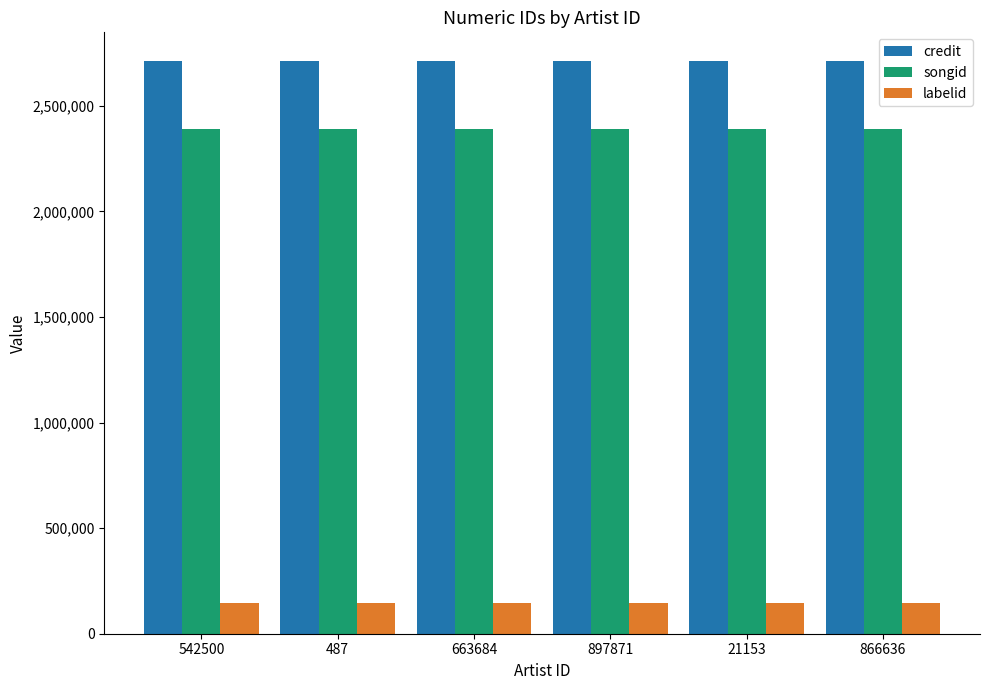

Reading left to right, extract all data points from this chart.

credit: 2711884	2711884	2711884	2711884	2711884	2711884
songid: 2389997	2389997	2389997	2389997	2389997	2389997
labelid: 147006	147006	147006	147006	147006	147006